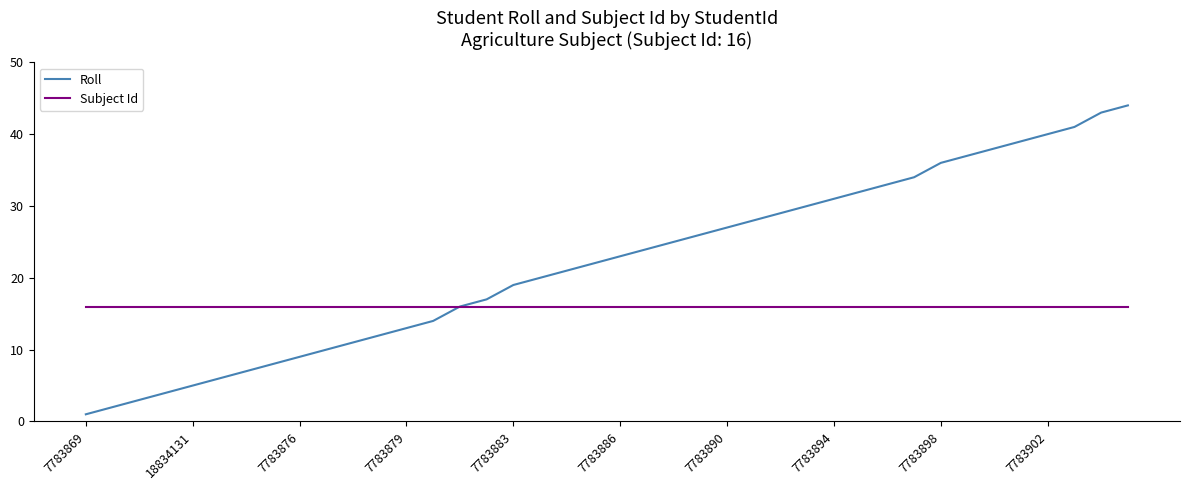

What is the maximum value shown in the chart?

44